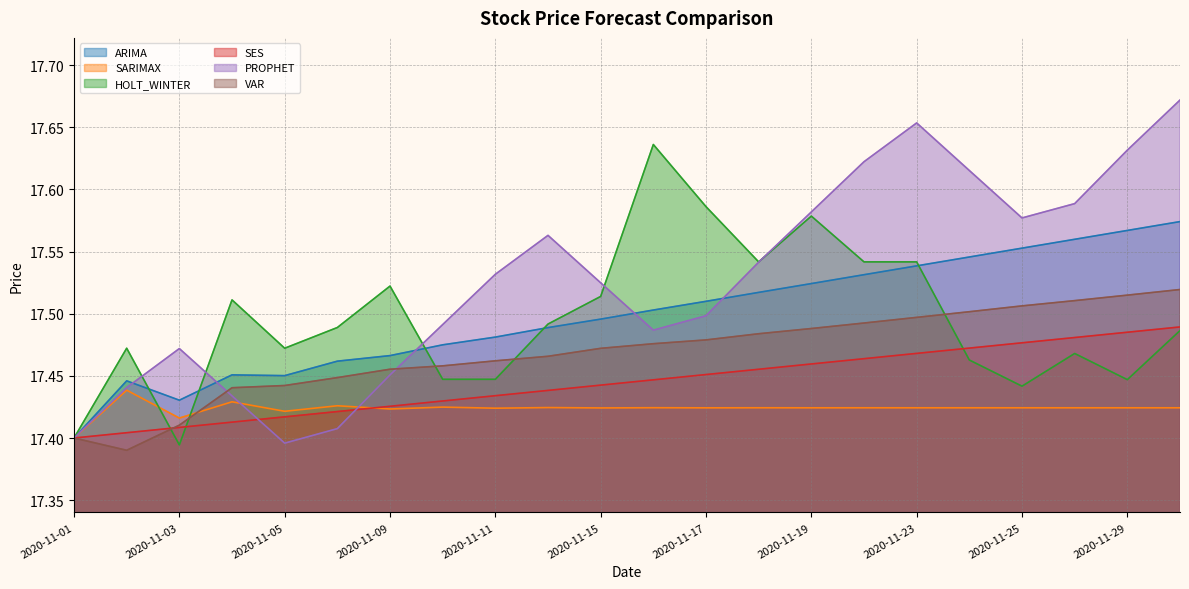

Reading right to left, transcribe all the data shown in this chart.

ARIMA: 17.6	17.6	17.6	17.6	17.5	17.5	17.5	17.5	17.5	17.5	17.5	17.5	17.5	17.5	17.5	17.5	17.5	17.5	17.5	17.4	17.4	17.4
SARIMAX: 17.4	17.4	17.4	17.4	17.4	17.4	17.4	17.4	17.4	17.4	17.4	17.4	17.4	17.4	17.4	17.4	17.4	17.4	17.4	17.4	17.4	17.4
HOLT_WINTER: 17.5	17.4	17.5	17.4	17.5	17.5	17.5	17.6	17.5	17.6	17.6	17.5	17.5	17.4	17.4	17.5	17.5	17.5	17.5	17.4	17.5	17.4
SES: 17.5	17.5	17.5	17.5	17.5	17.5	17.5	17.5	17.5	17.5	17.4	17.4	17.4	17.4	17.4	17.4	17.4	17.4	17.4	17.4	17.4	17.4
PROPHET: 17.7	17.6	17.6	17.6	17.6	17.7	17.6	17.6	17.5	17.5	17.5	17.5	17.6	17.5	17.5	17.5	17.4	17.4	17.4	17.5	17.4	17.4
VAR: 17.5	17.5	17.5	17.5	17.5	17.5	17.5	17.5	17.5	17.5	17.5	17.5	17.5	17.5	17.5	17.5	17.4	17.4	17.4	17.4	17.4	17.4